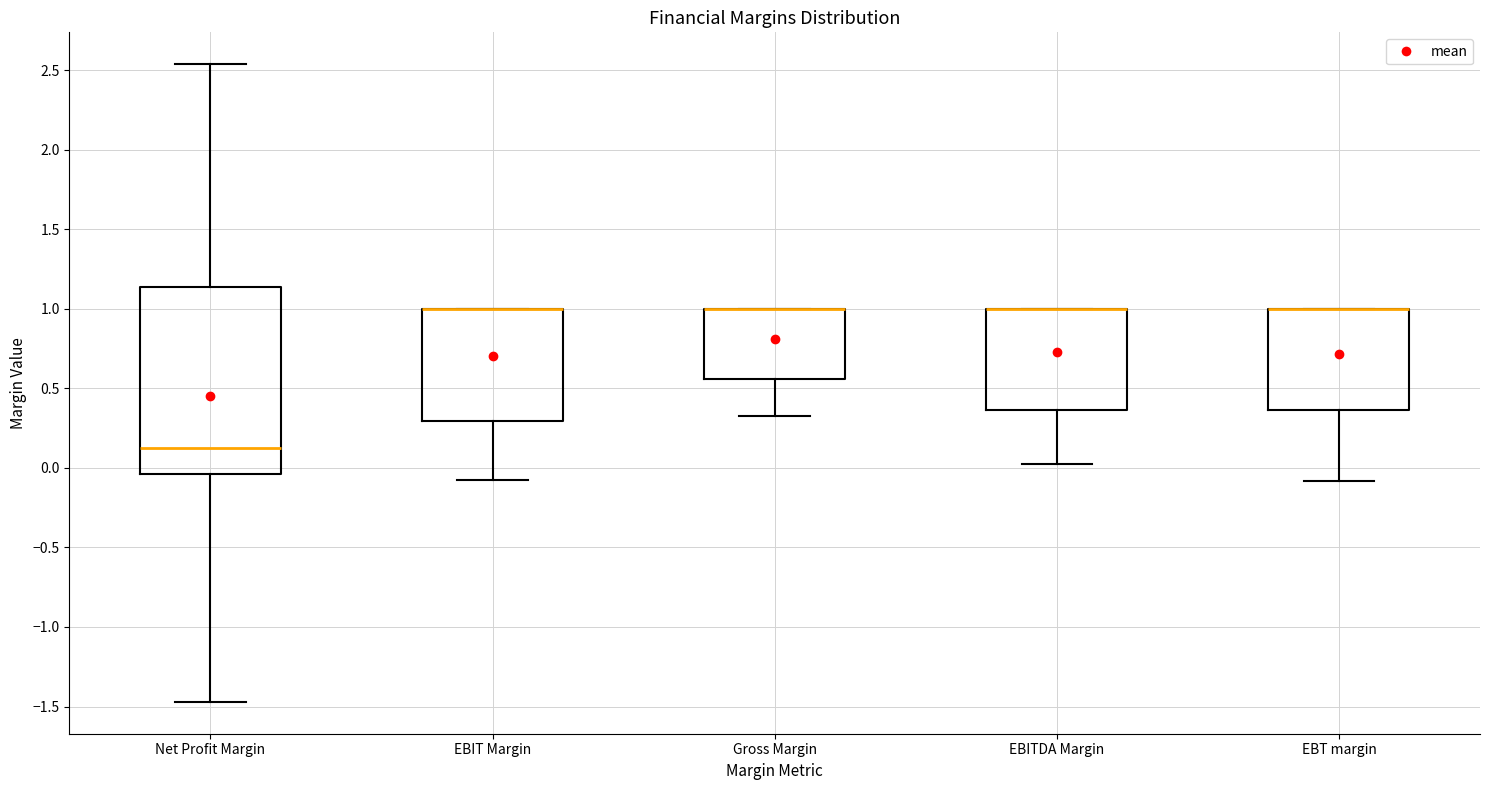

Where is the lower edge of the box for EBIT Margin on the y-axis? The values are not printed on the chart, so give them approximately, as read against the axis.

0.30